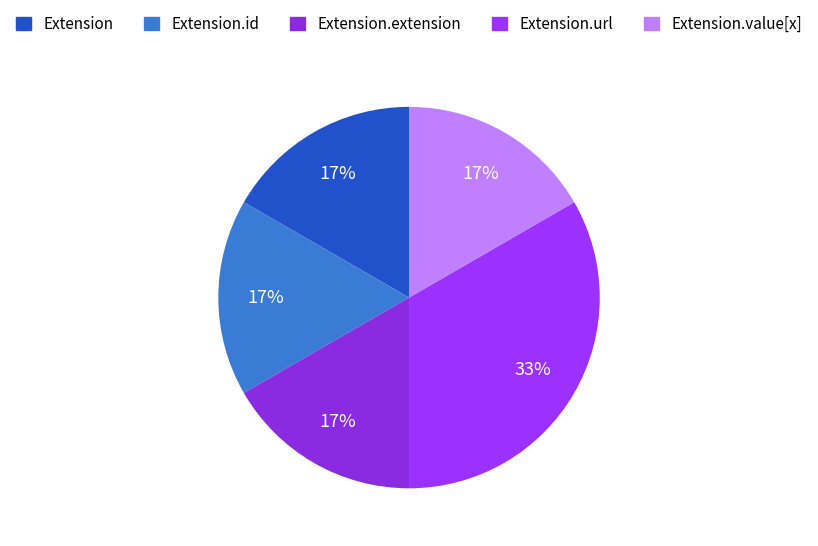

Does any single category account for the majority?

No